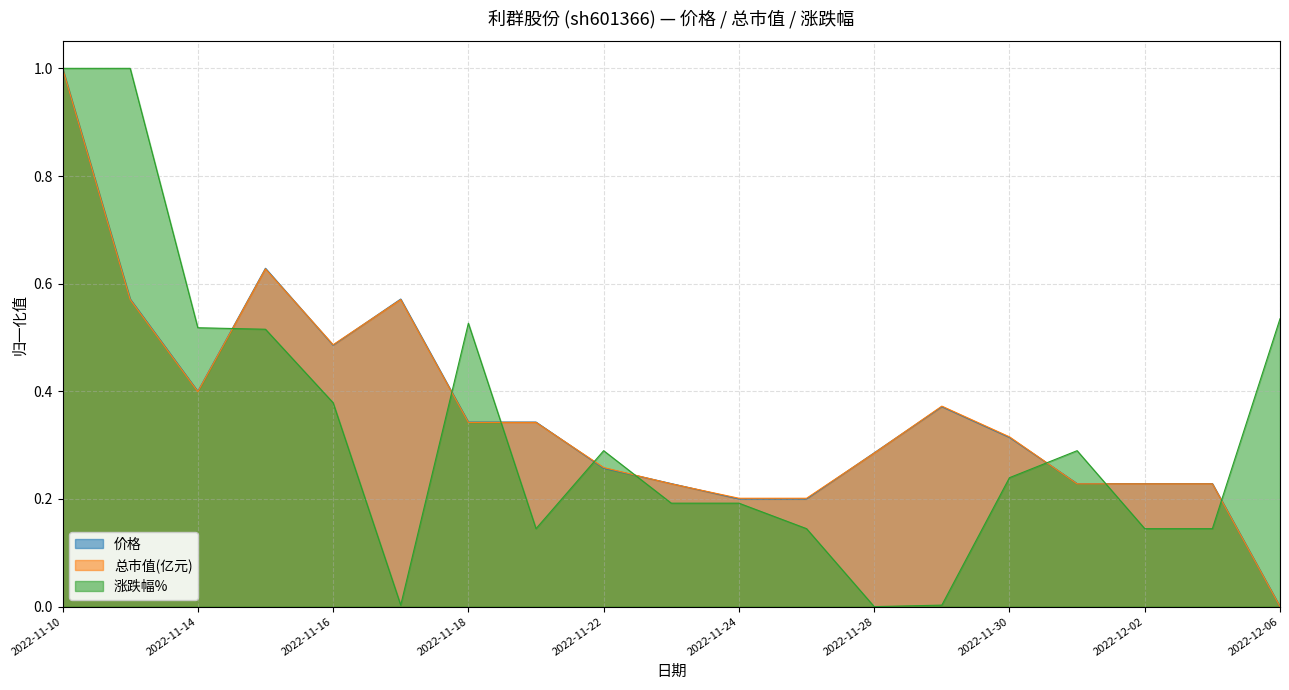

What is the label of the 7th point from the left?

2022-11-18